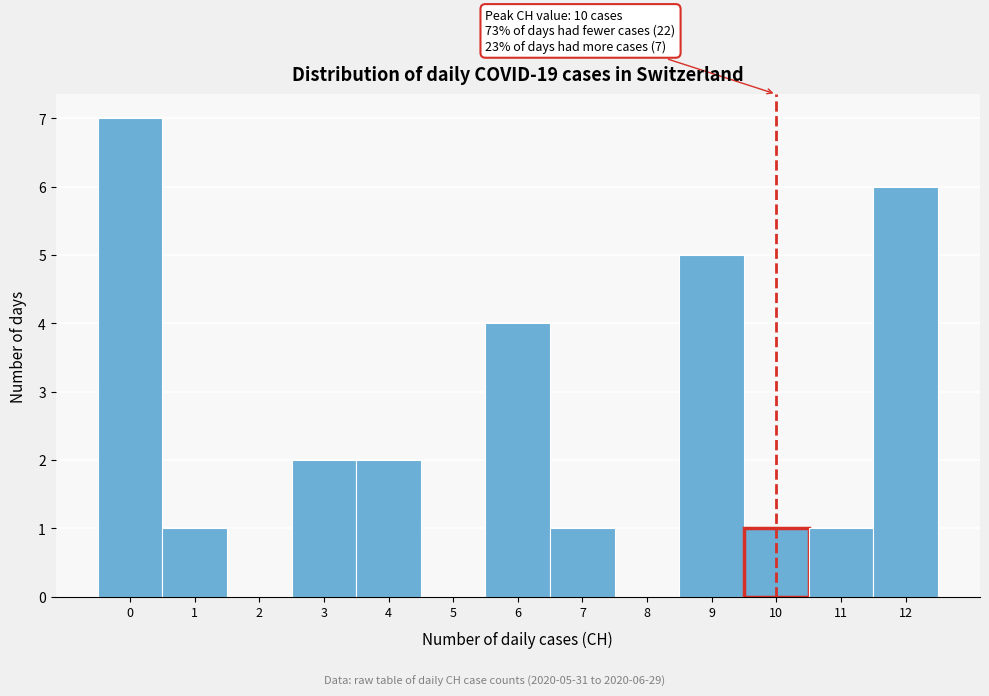

Reading left to right, what are all the values shown in this chart?

0=7	1=1	2=0	3=2	4=2	5=0	6=4	7=1	8=0	9=5	10=1	11=1	12=6